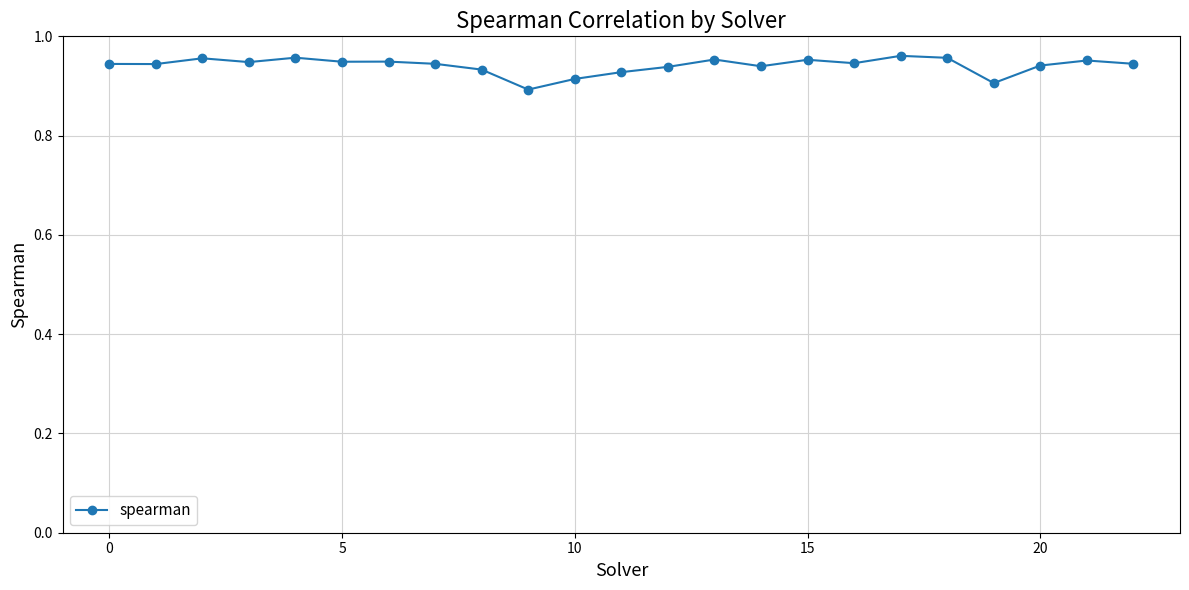

How many values are between 0 and 1?

23